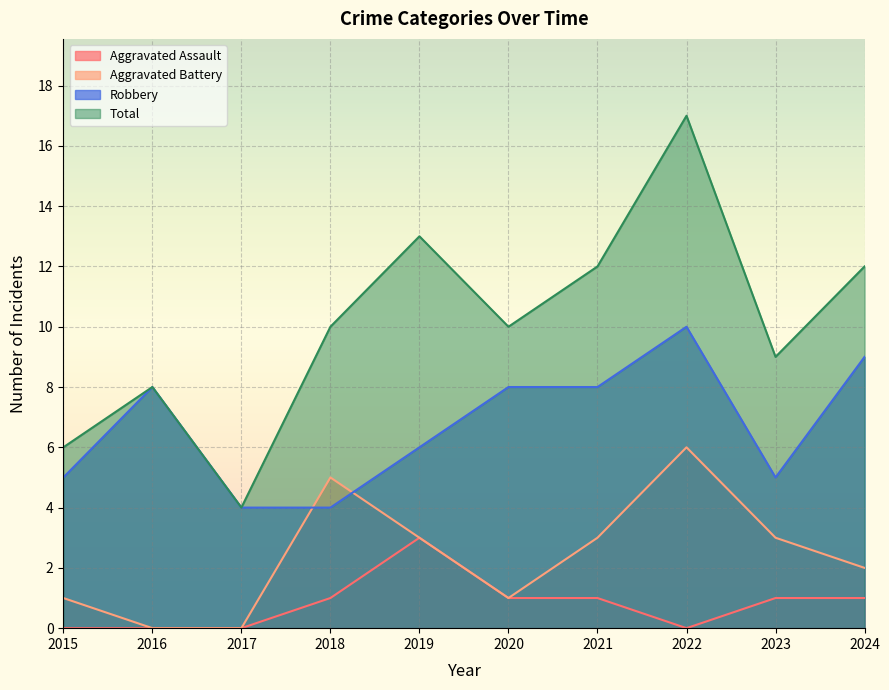

Between 2015 and 2020, which is larger?

2020